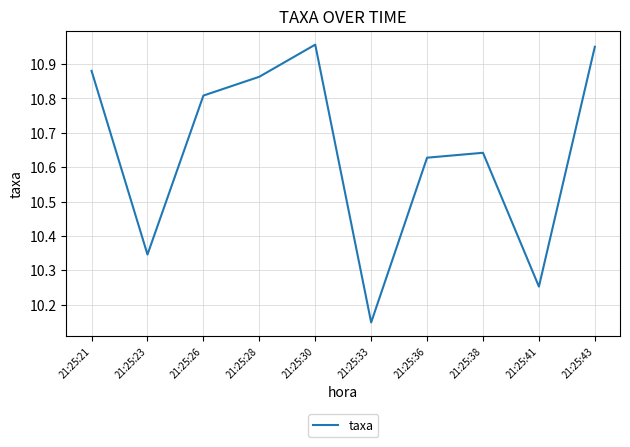

Which category has the lowest value across all series?

21:25:33